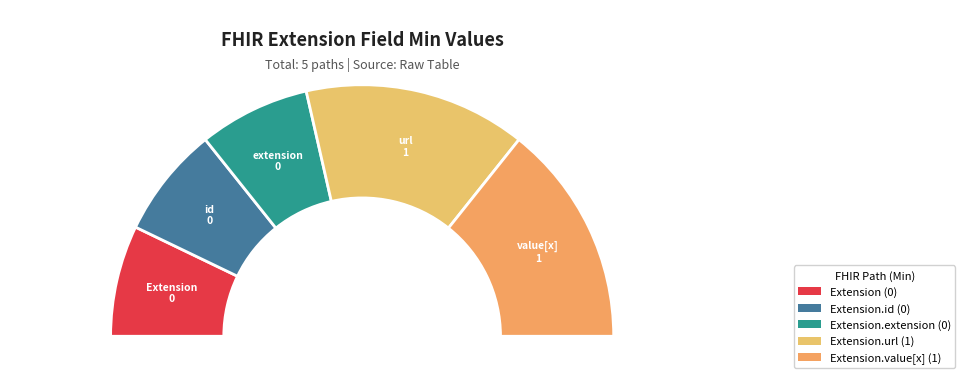

What is the change in value from Extension.id to Extension.value[x]?

+1